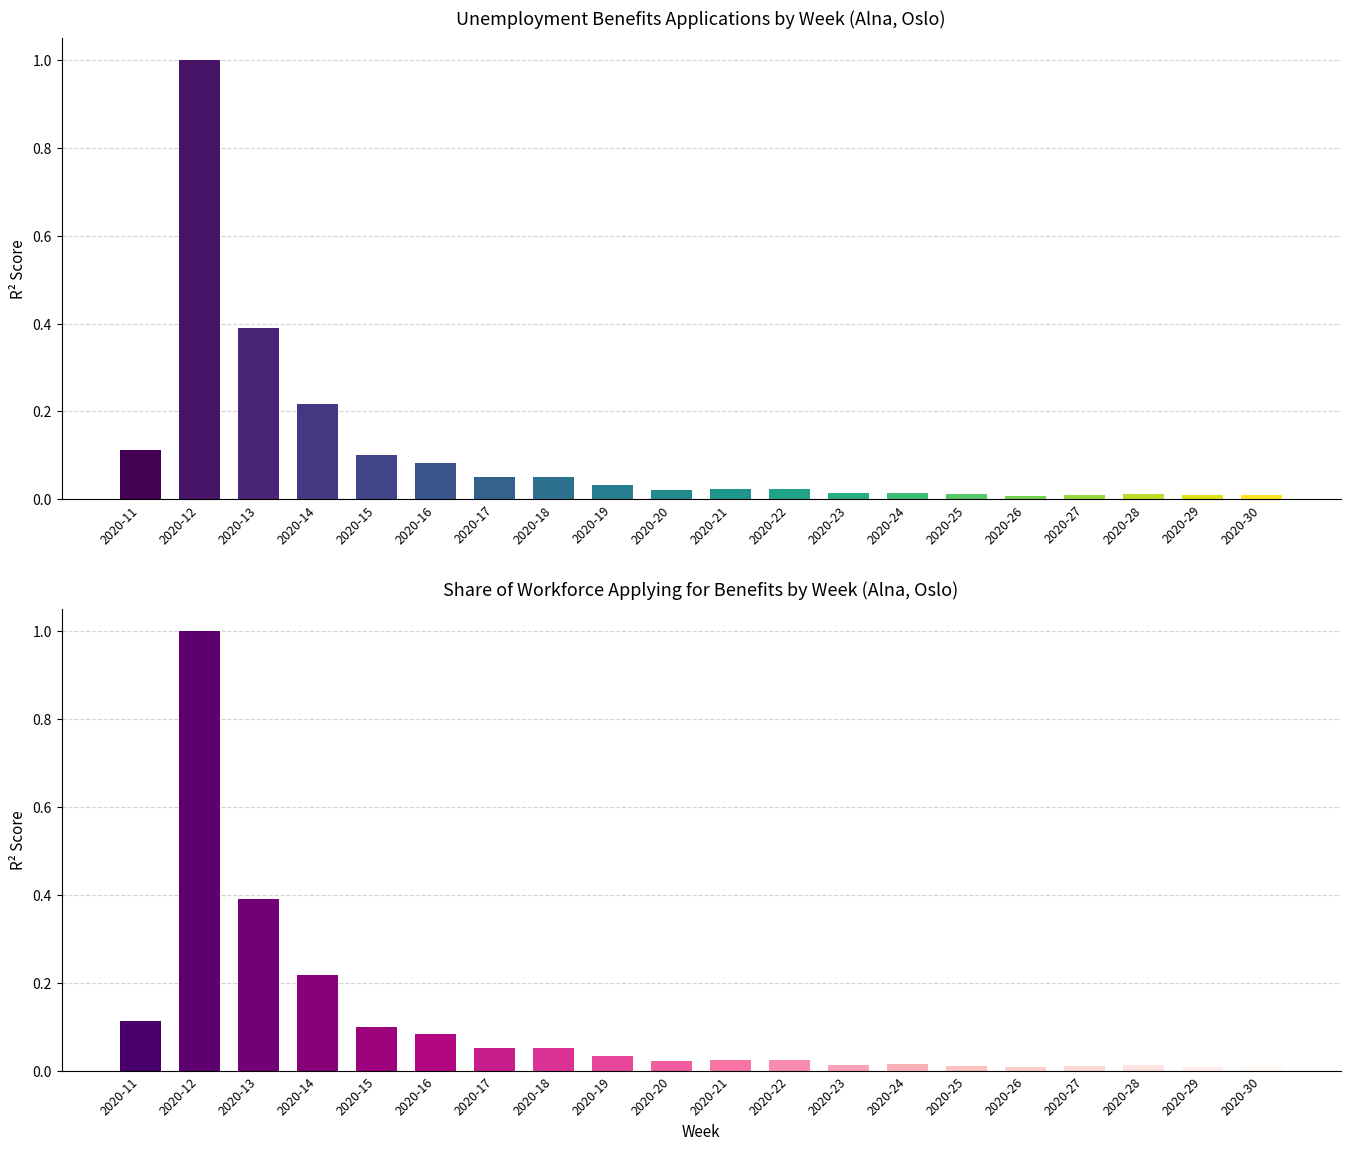

Which series has the widest spread of values?

Applications (normalized)